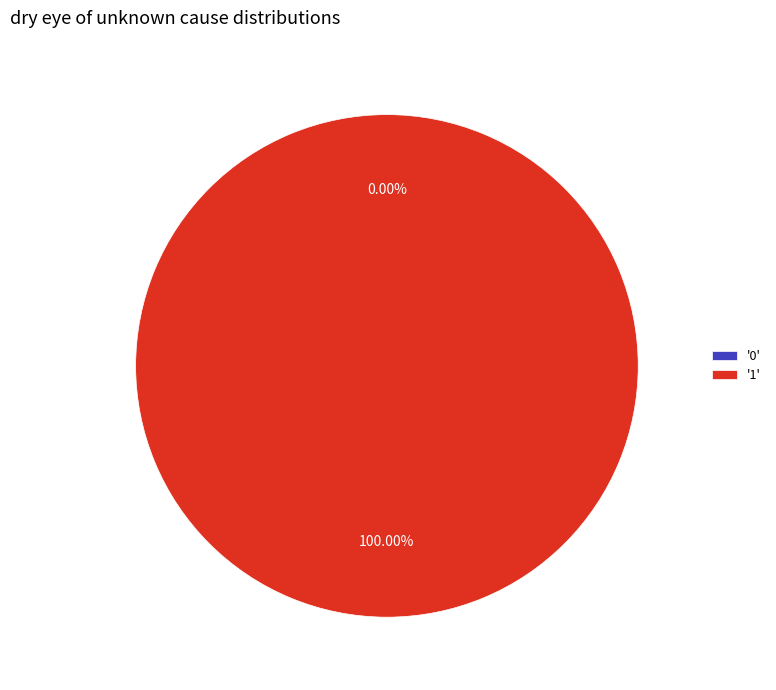

What percentage is the 1 slice, to the nearest percent?

100%